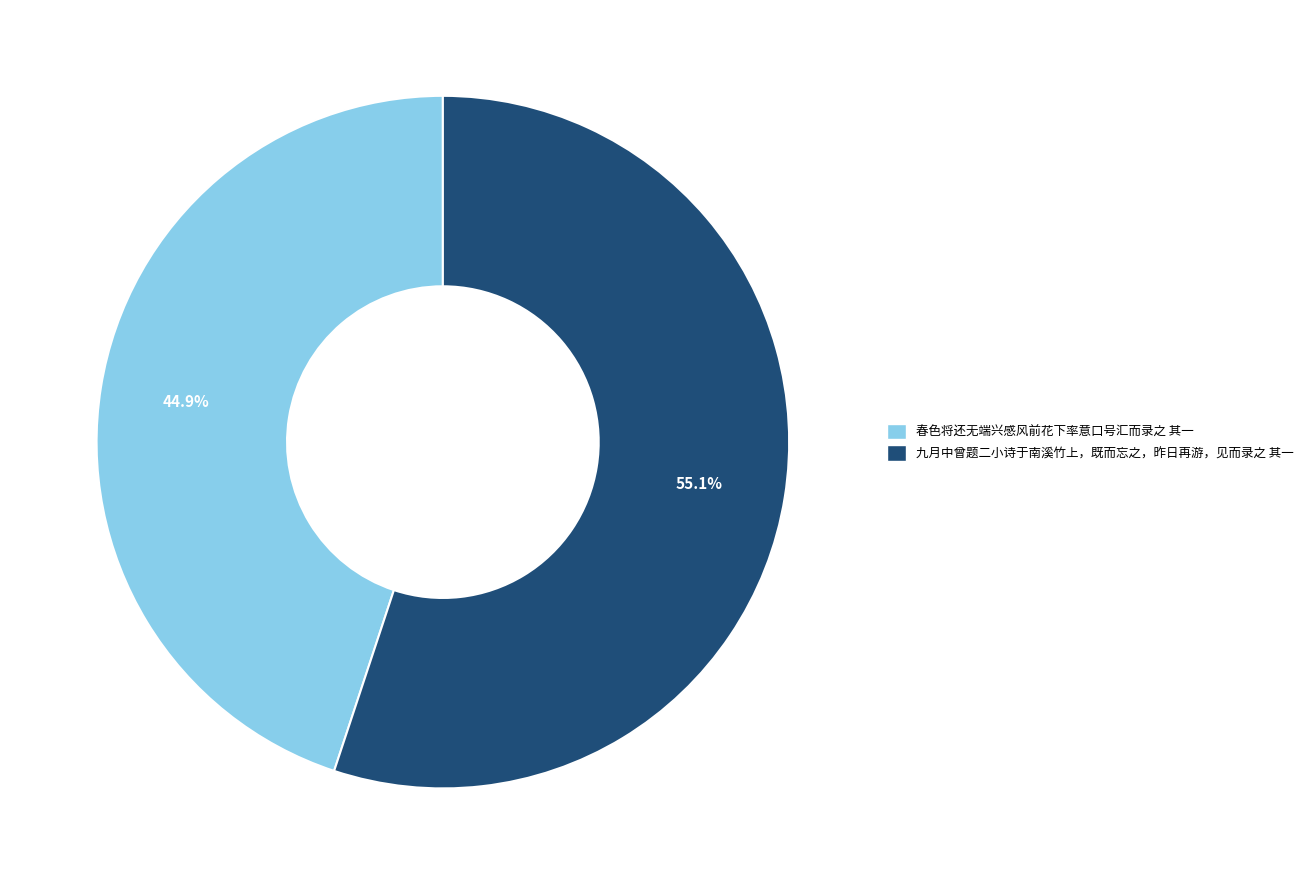

Count the number of slices in the pie.

2